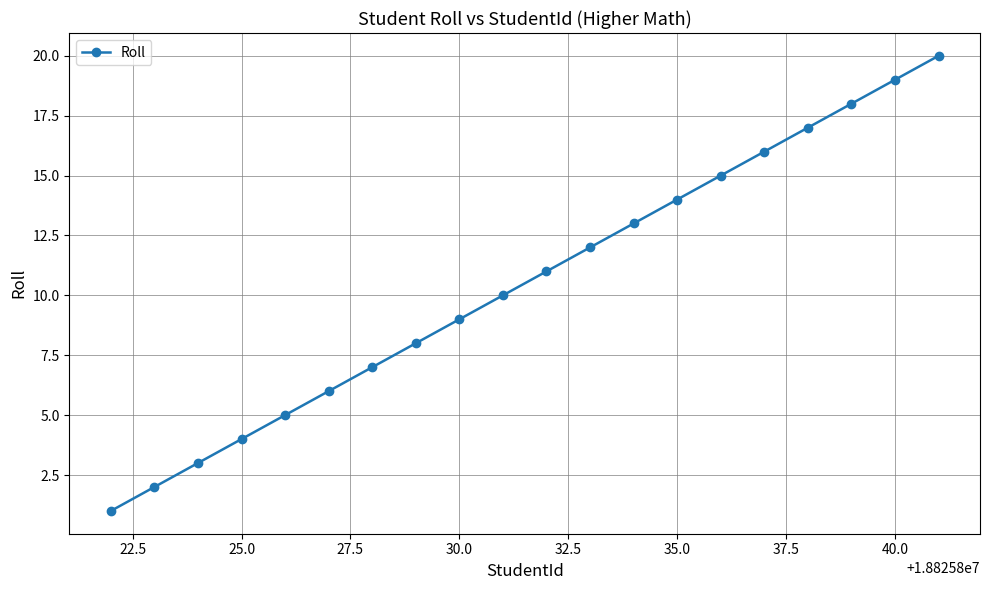

How many data points does each series have?

20